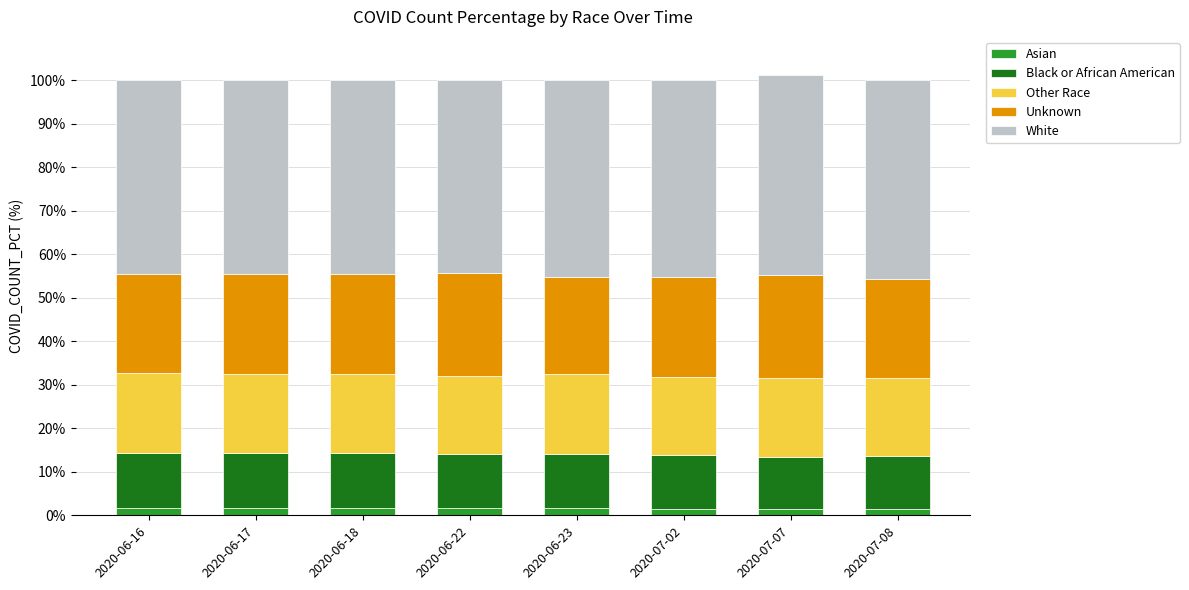

What is the average value of the Black or African American series?

12.5